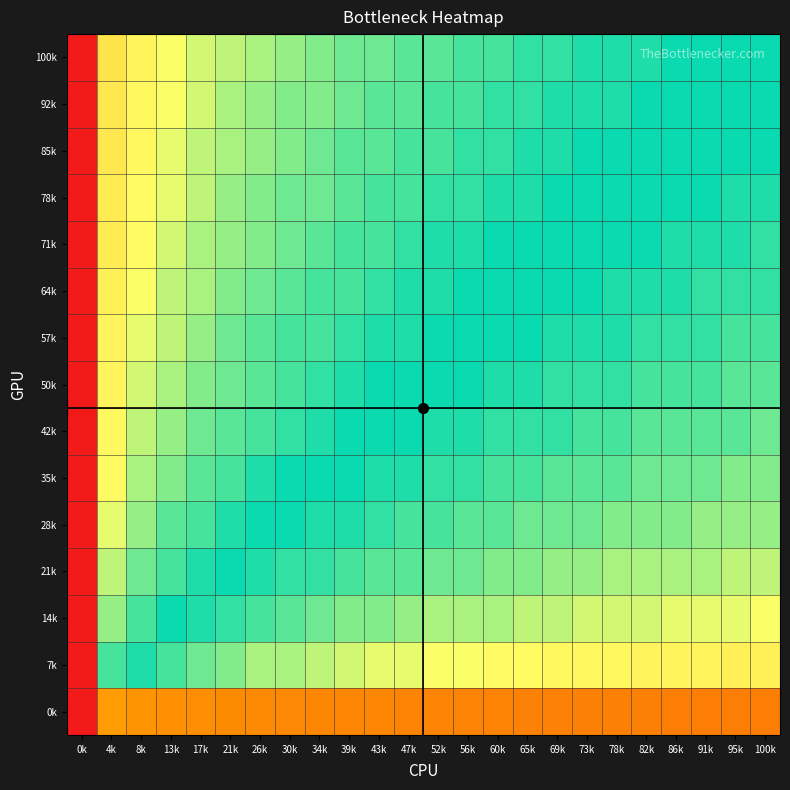

At which category does the chart reach its peak across all series?

100k